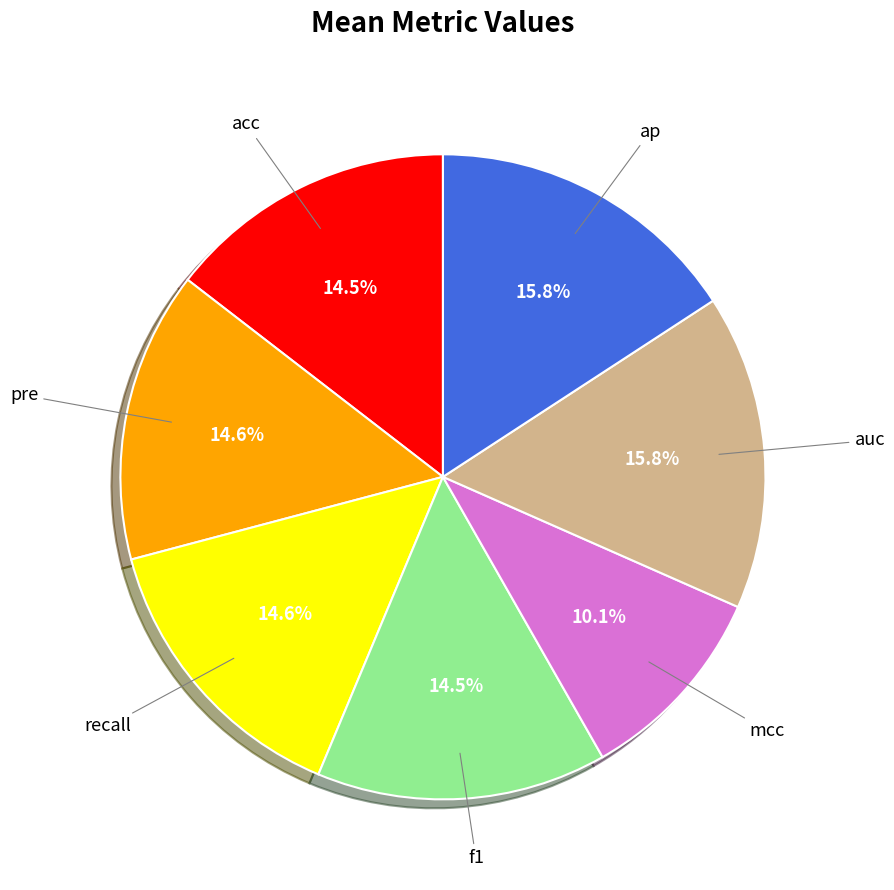

The mcc slice represents 10% of the pie. True or false?

True